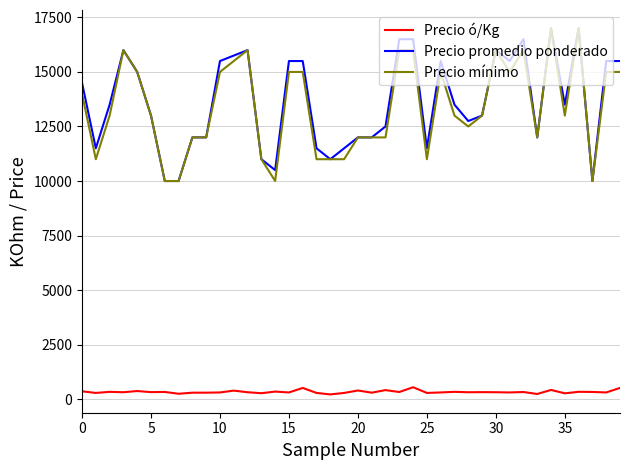

True or false: Precio mínimo and Precio ó/Kg cross at least once.

False